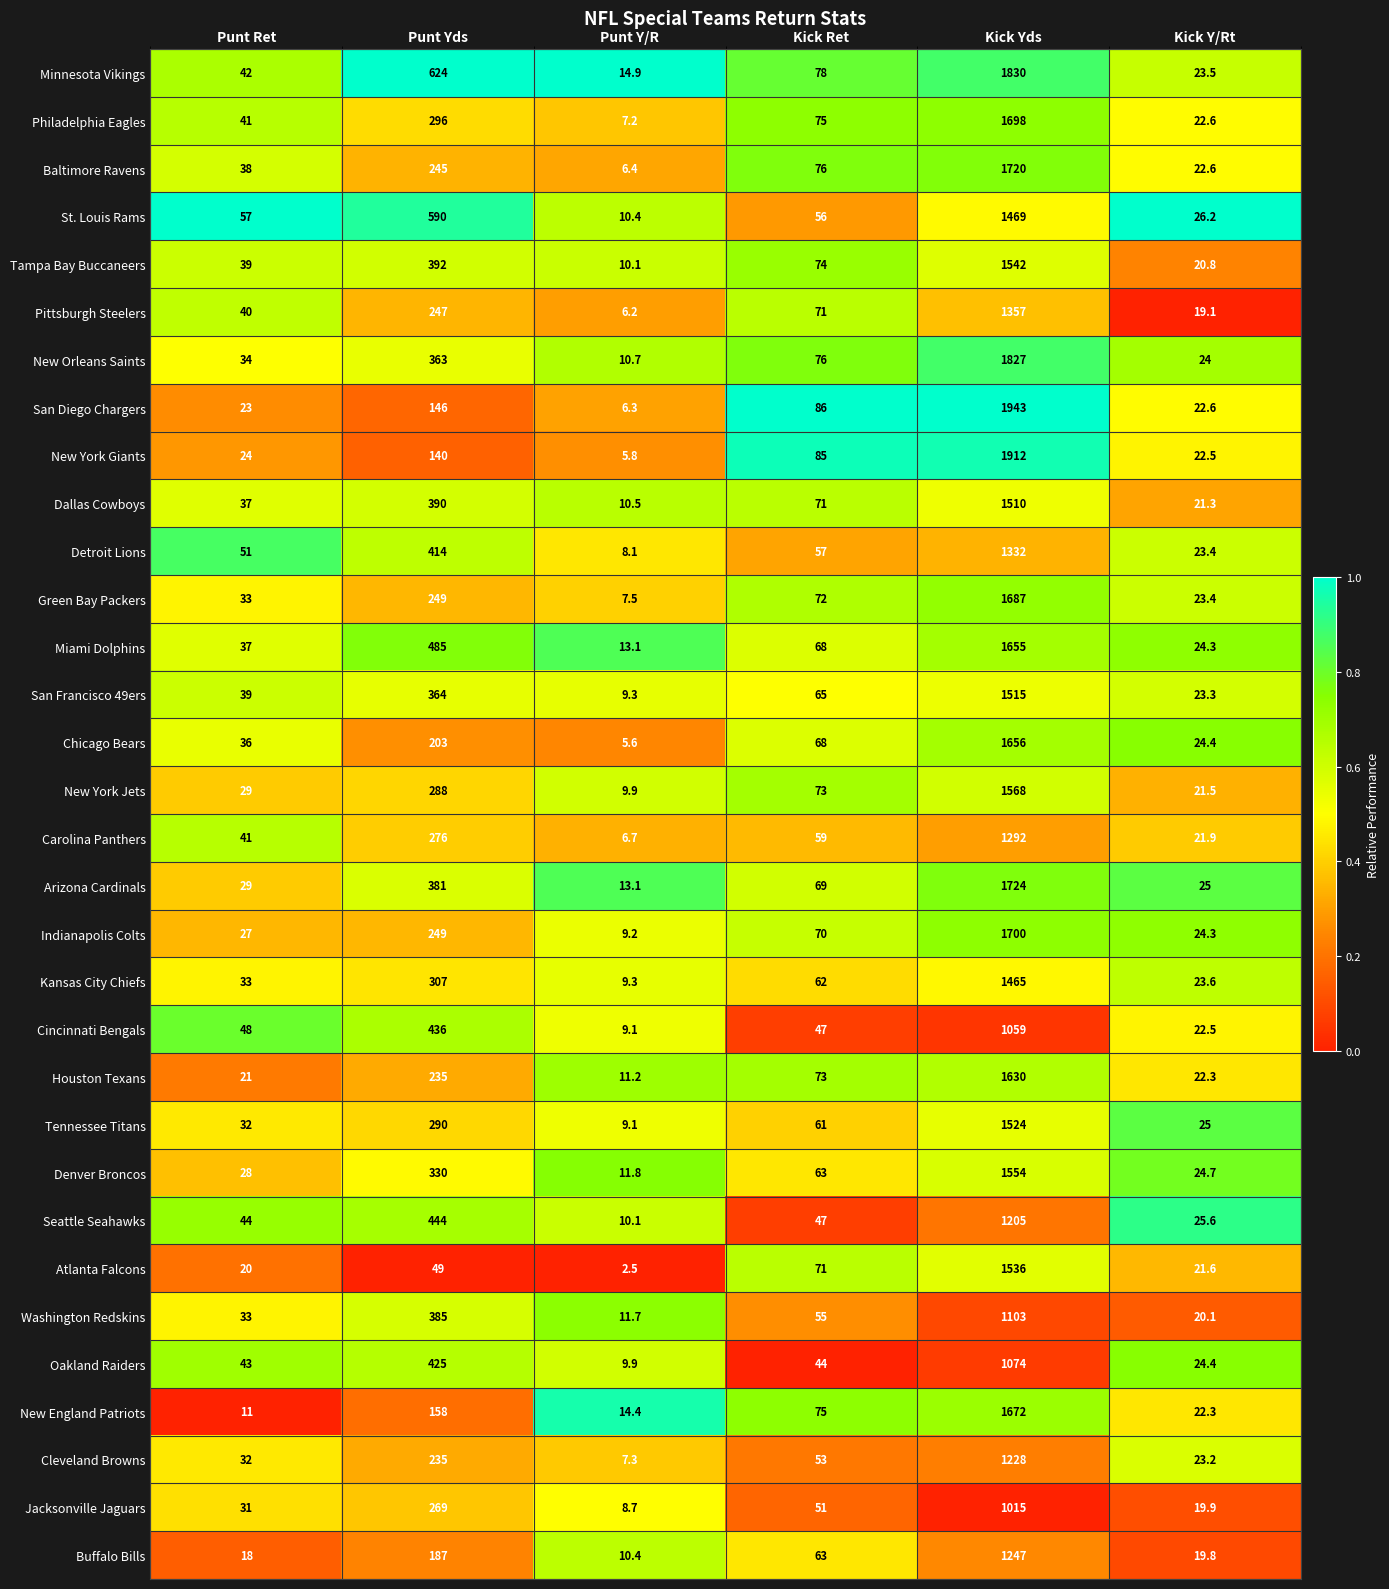

What is the greatest value displayed?

1943.0